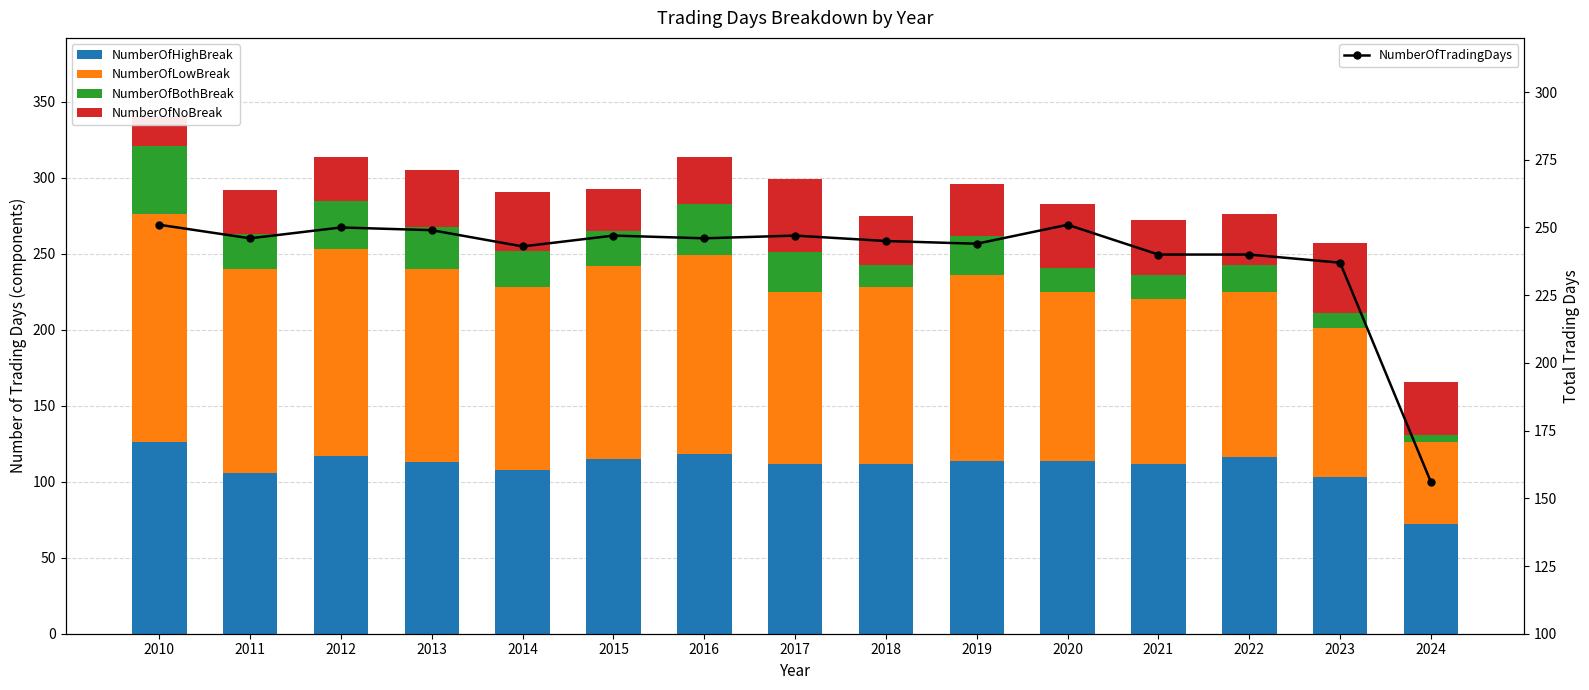

Reading left to right, extract all data points from this chart.

NumberOfHighBreak: 126	106	117	113	108	115	118	112	112	114	114	112	116	103	72
NumberOfLowBreak: 150	134	136	127	120	127	131	113	116	122	111	108	109	98	54
NumberOfBothBreak: 45	23	32	28	24	23	34	26	15	26	16	16	18	10	5
NumberOfNoBreak: 20	29	29	37	39	28	31	48	32	34	42	36	33	46	35
NumberOfTradingDays: 251	246	250	249	243	247	246	247	245	244	251	240	240	237	156